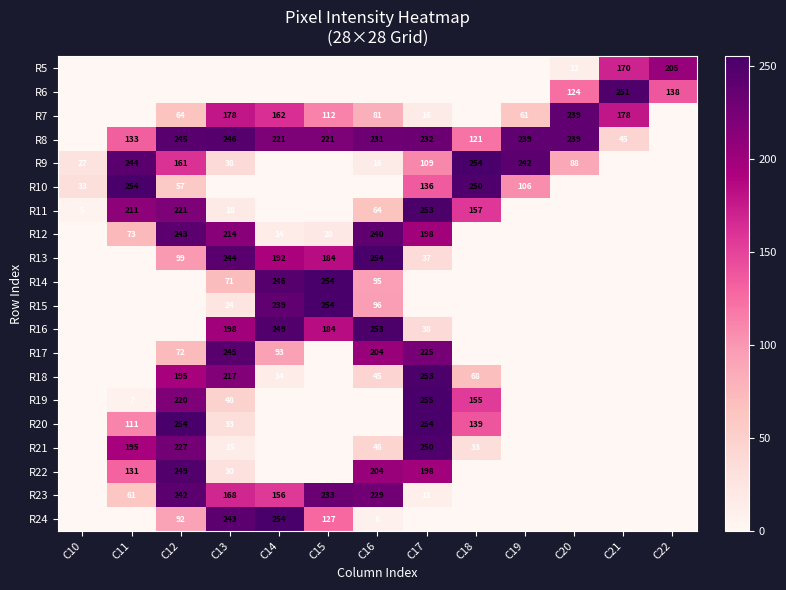

How many positive values does the R5 series have?

3